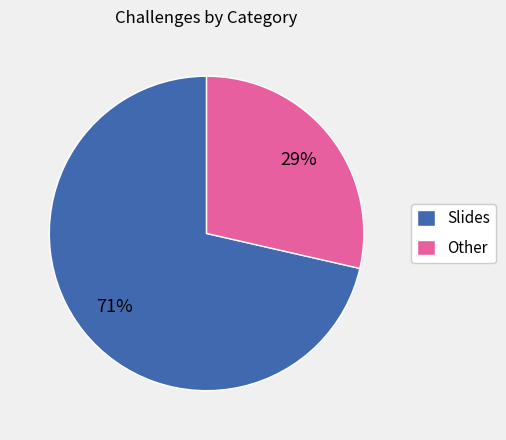

Which has a higher value, Other or Slides?

Slides